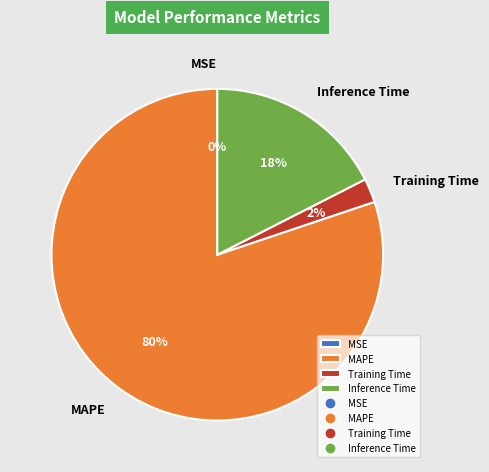

To the nearest percent, what is the average slice percentage?

25%